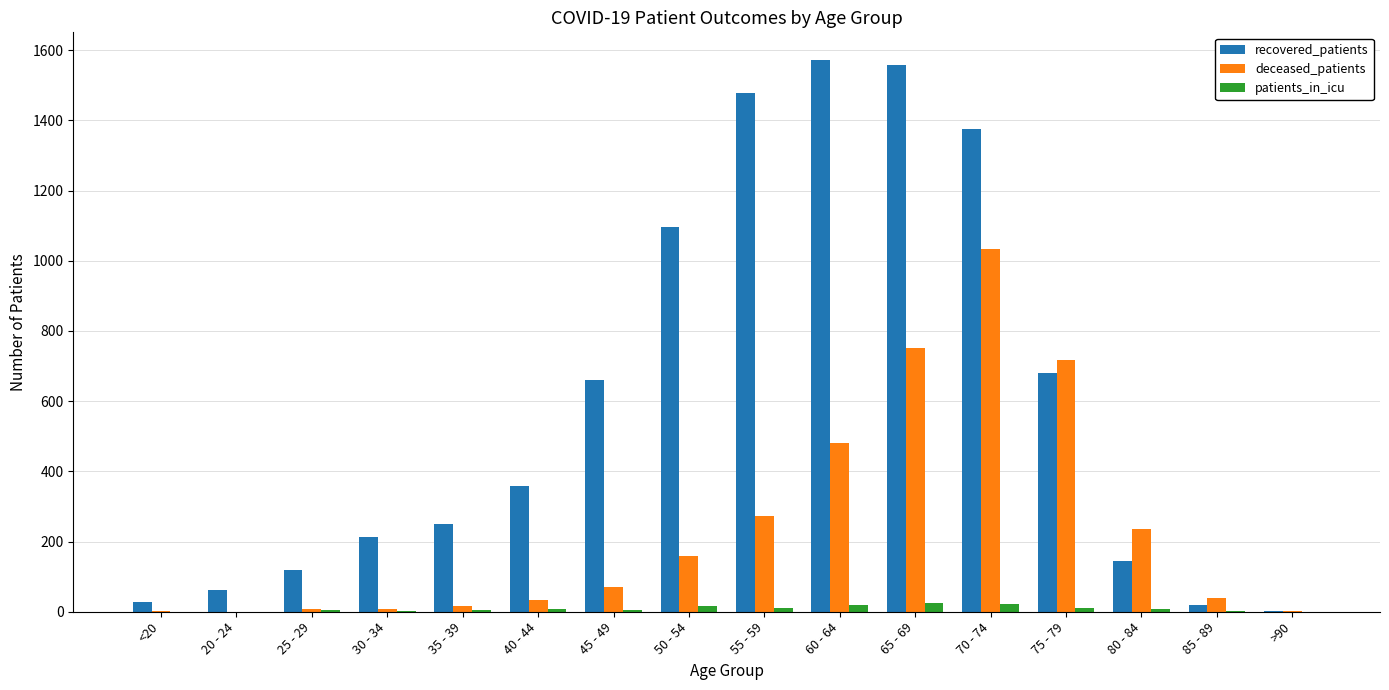

What is the sum of all patients_in_icu values?

141